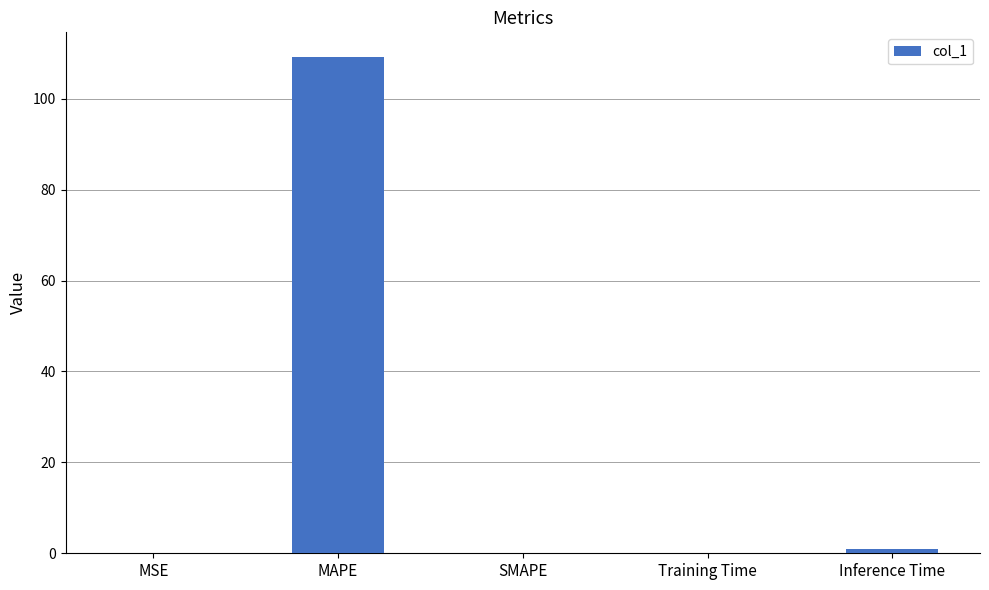

True or false: the data shows 0.0 at MSE.

True